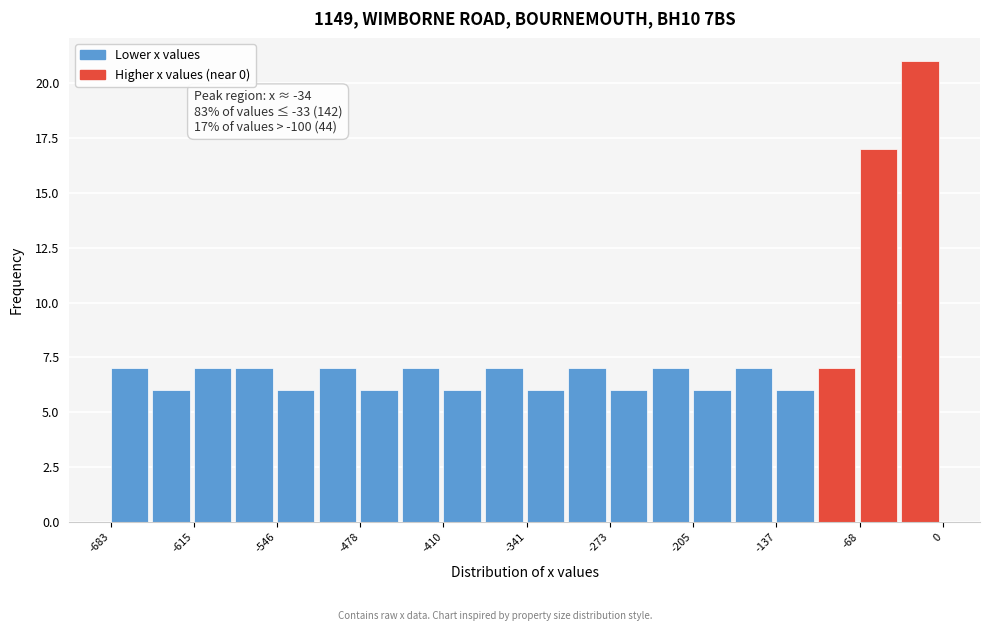

Around what value on the x-axis is the tallest bar? Give the approximate position of its centre, as read against the axis.

-20